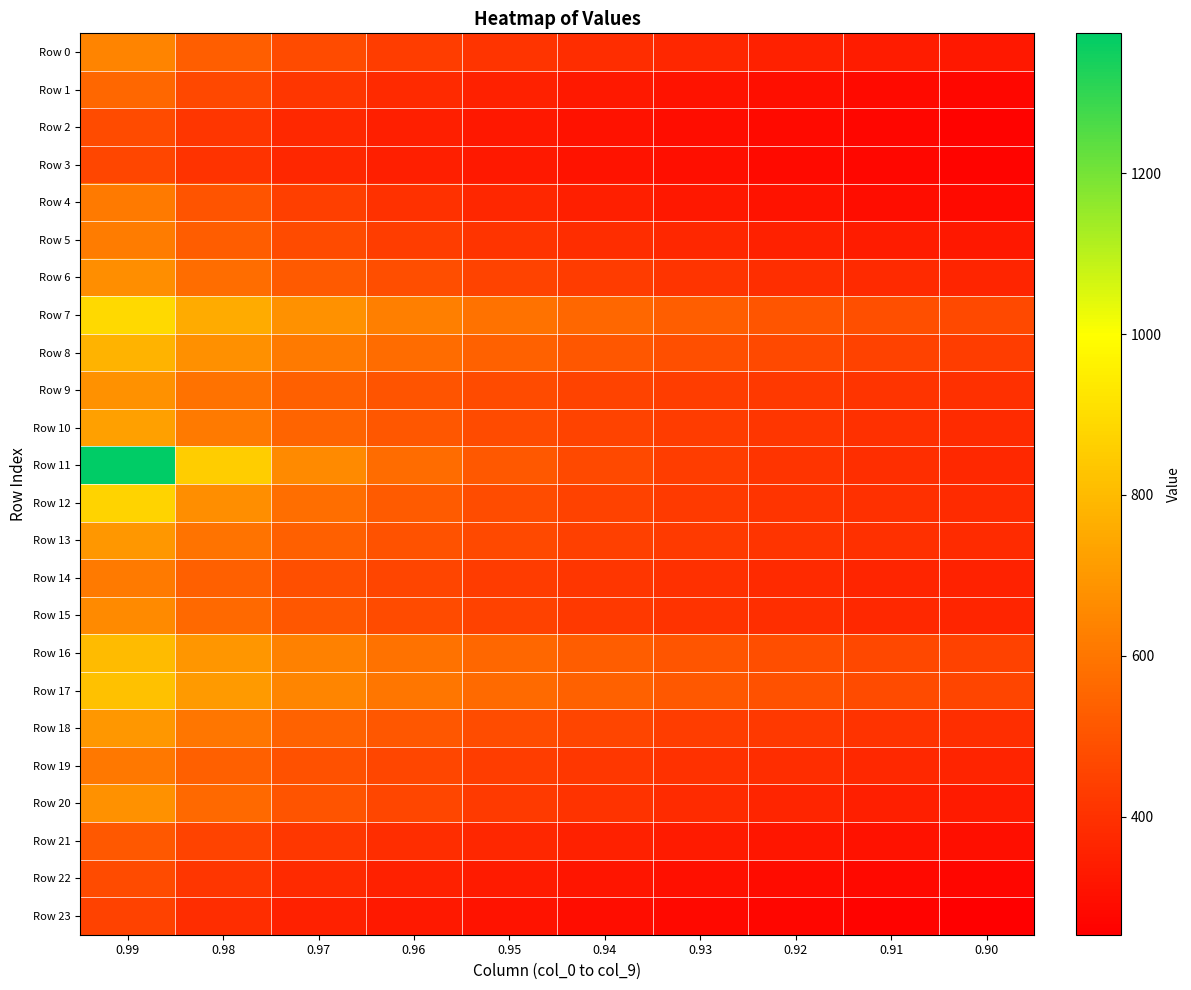

At which category is the sum across all series the highest?

0.99